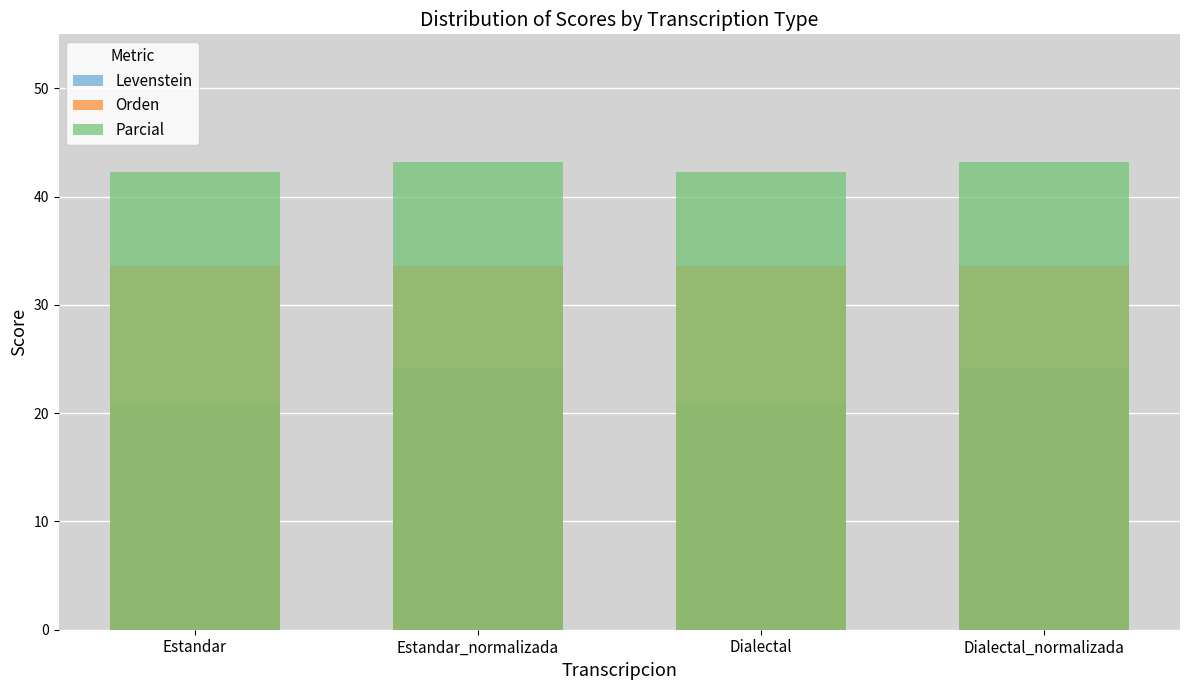

Is the value of Parcial at Estandar greater than the value of Orden at Dialectal?

Yes